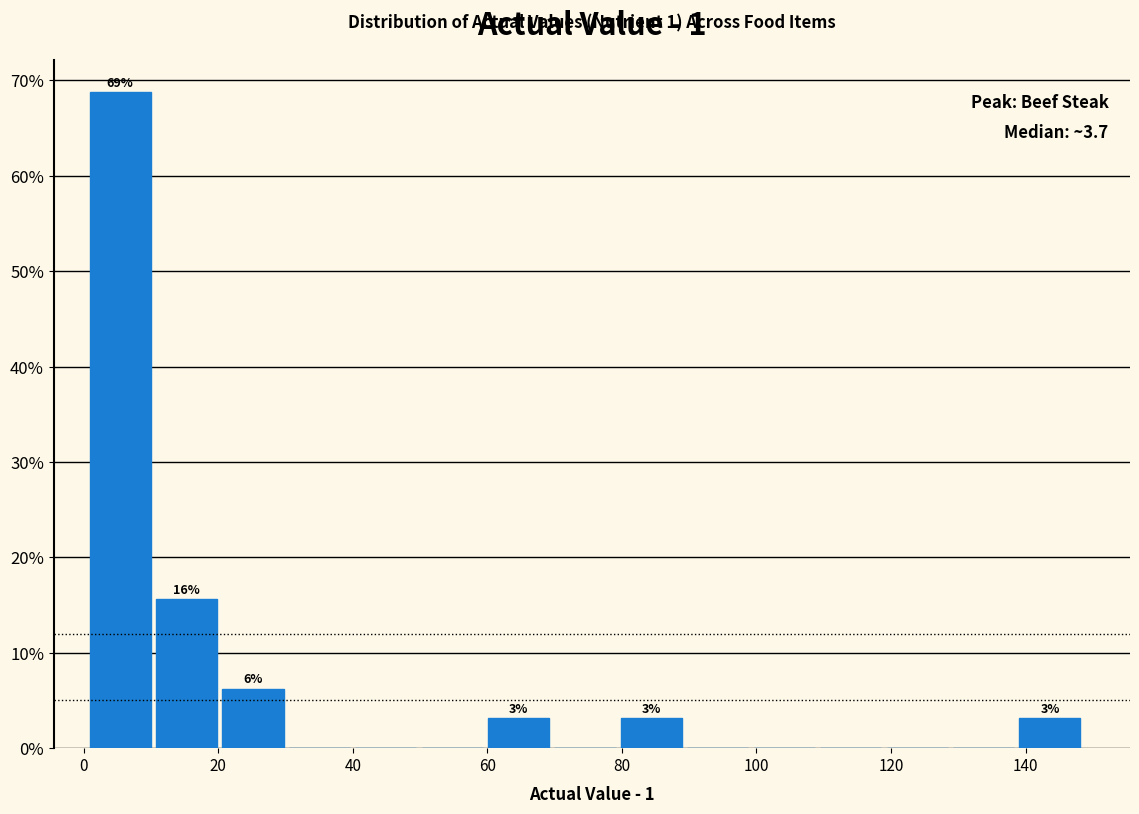

Over which range of the x-axis is the bar tallest?

0 to 10